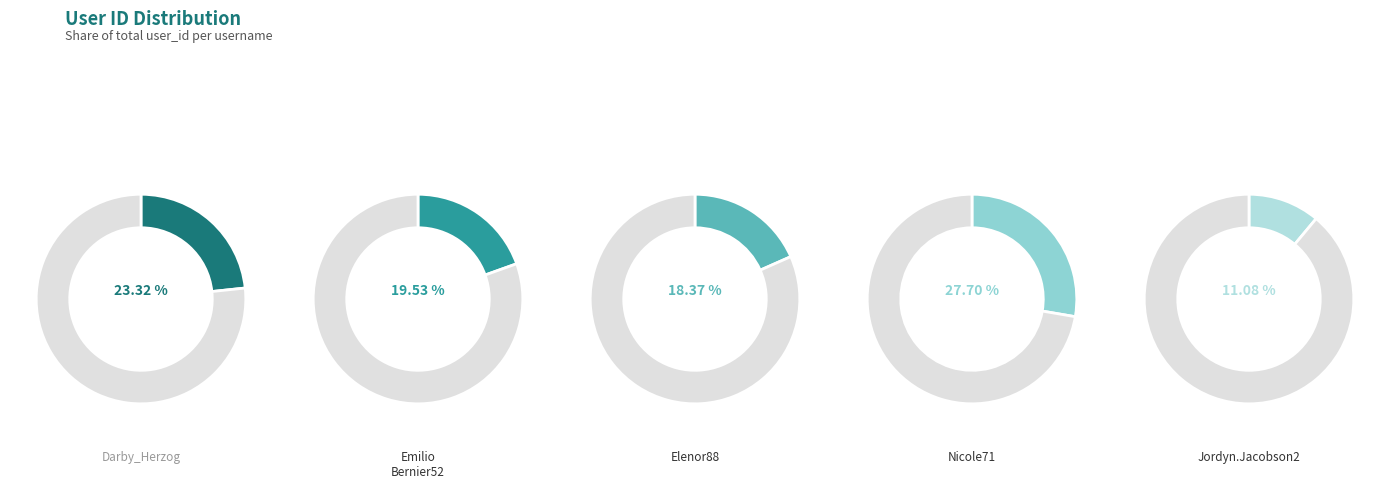

Which category has the smallest portion of the pie?

Jordyn.Jacobson2